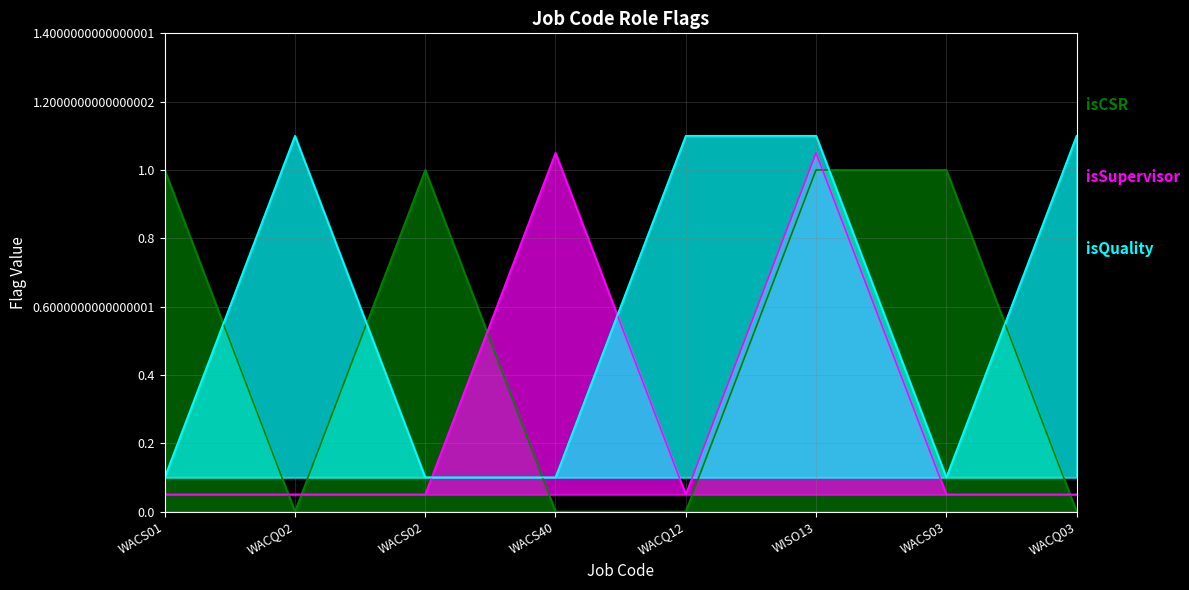

Where do isQuality and isSupervisor first cross each other?

WACS02 and WACS40